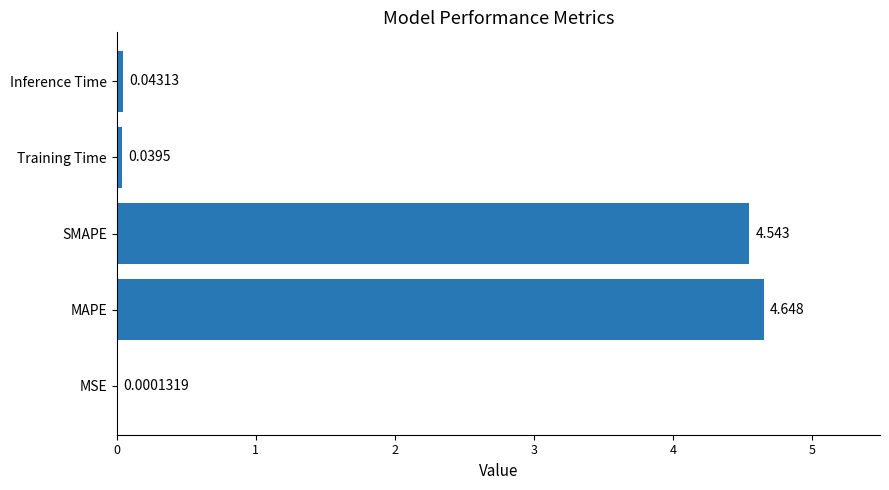

Which has a higher value, Inference Time or MAPE?

MAPE